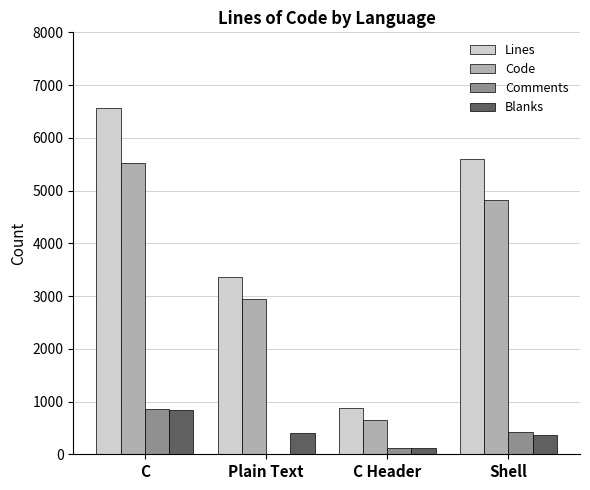

What is the sum of all Blanks values?

1718